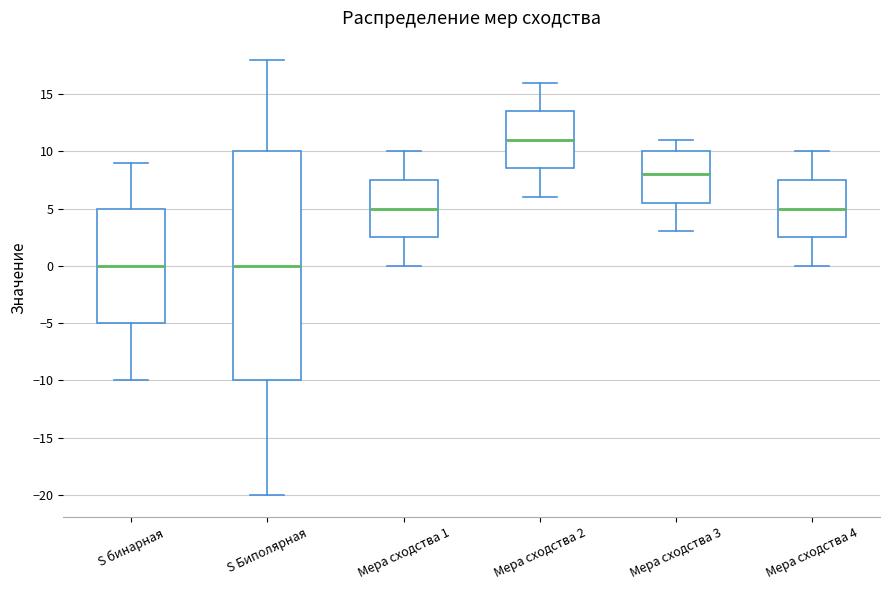

Which box's median line is the highest?

Мера сходства 2